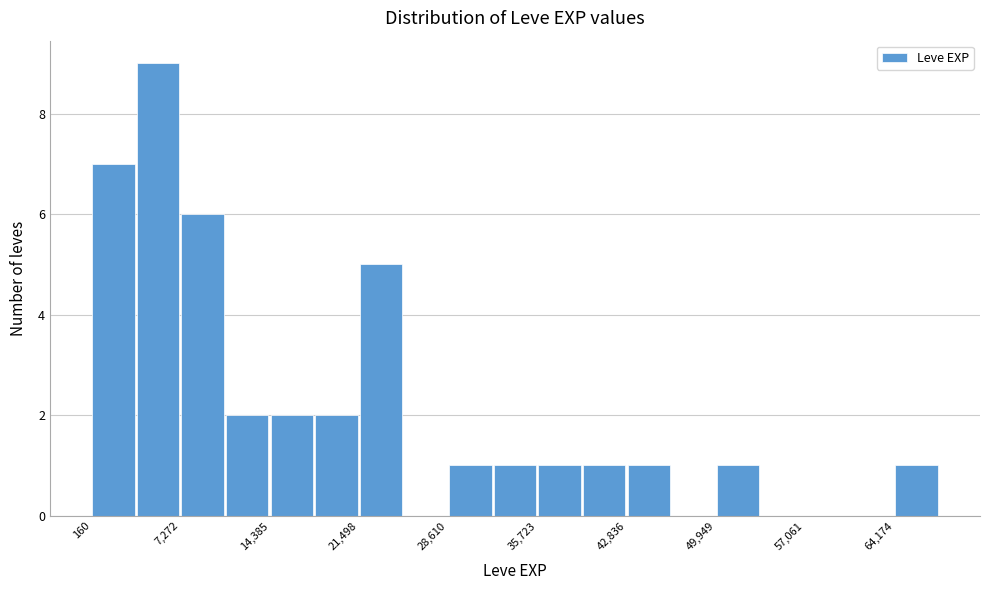

Read against the x-axis, roughly where is the centre of the tallest bar?

5000